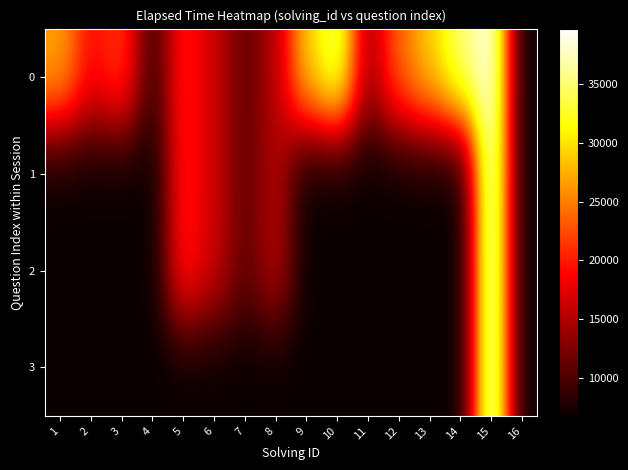

How many distinct data groups are displayed?

4